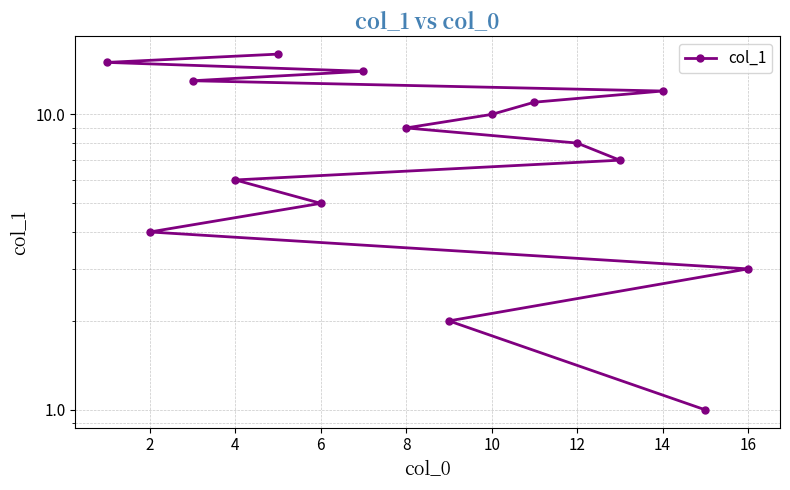

What is the greatest value displayed?

16